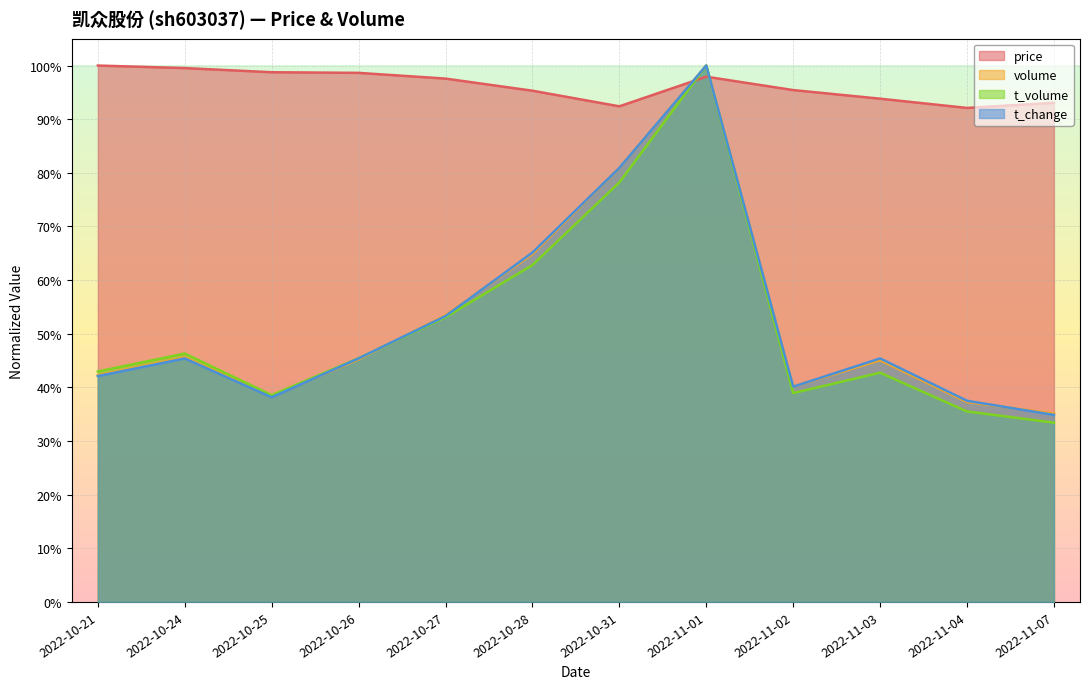

How many lines are shown in the chart?

4